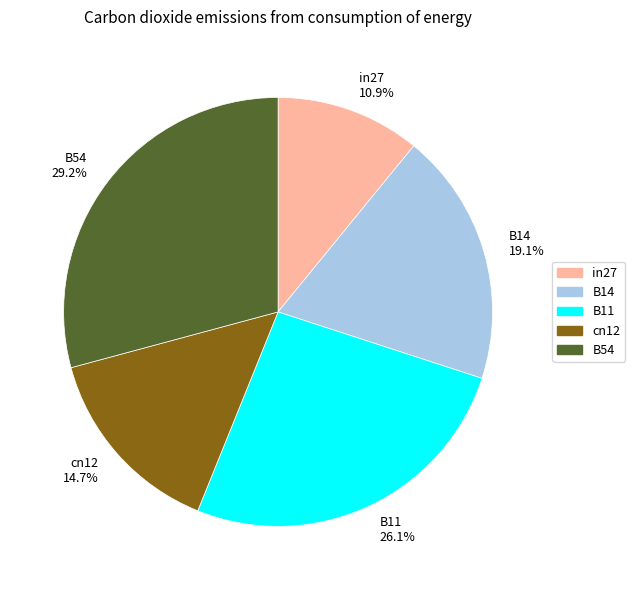

What is the total percentage of B11 and B14?

45.2%